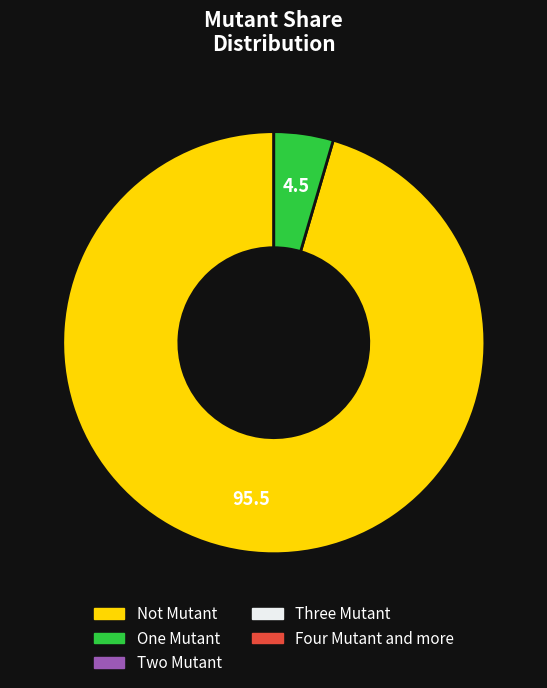

Does any single category account for the majority?

Yes